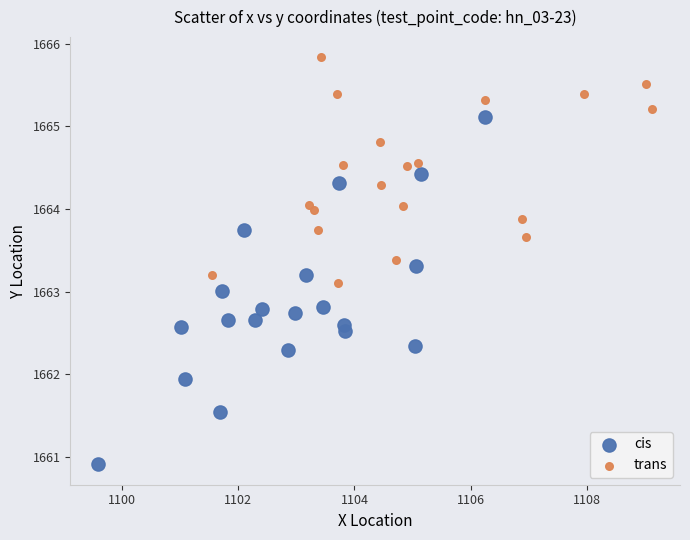

Which series has the widest spread of Y values?

cis